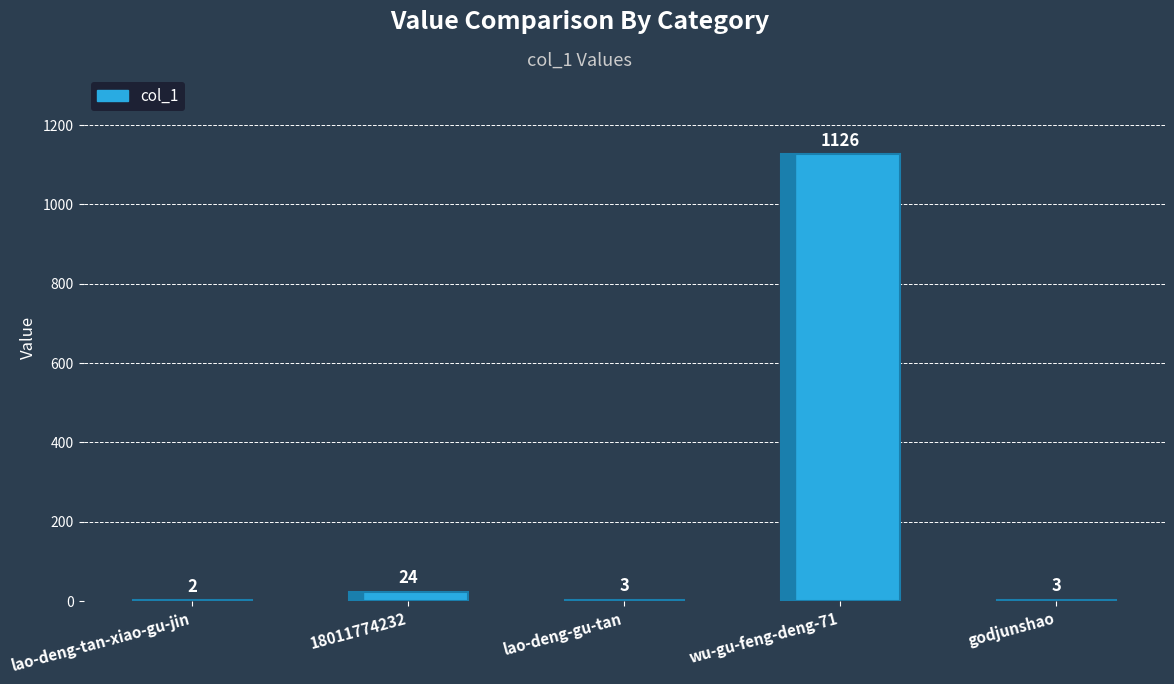

What is the sum of the values at wu-gu-feng-deng-71 and lao-deng-tan-xiao-gu-jin?

1128